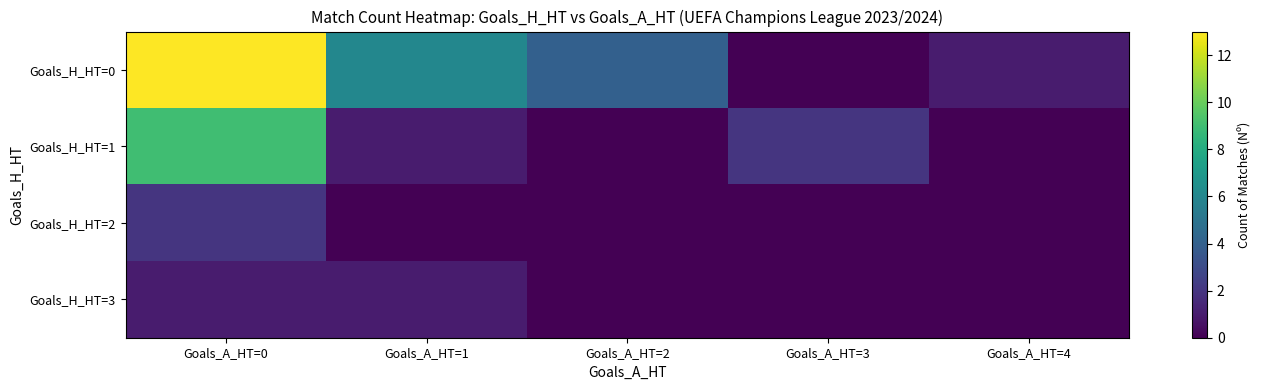

Reading right to left, what are all the values shown in this chart?

Goals_H_HT=0: Goals_A_HT=4=1	Goals_A_HT=3=0	Goals_A_HT=2=4	Goals_A_HT=1=6	Goals_A_HT=0=13
Goals_H_HT=1: Goals_A_HT=4=0	Goals_A_HT=3=2	Goals_A_HT=2=0	Goals_A_HT=1=1	Goals_A_HT=0=9
Goals_H_HT=2: Goals_A_HT=4=0	Goals_A_HT=3=0	Goals_A_HT=2=0	Goals_A_HT=1=0	Goals_A_HT=0=2
Goals_H_HT=3: Goals_A_HT=4=0	Goals_A_HT=3=0	Goals_A_HT=2=0	Goals_A_HT=1=1	Goals_A_HT=0=1